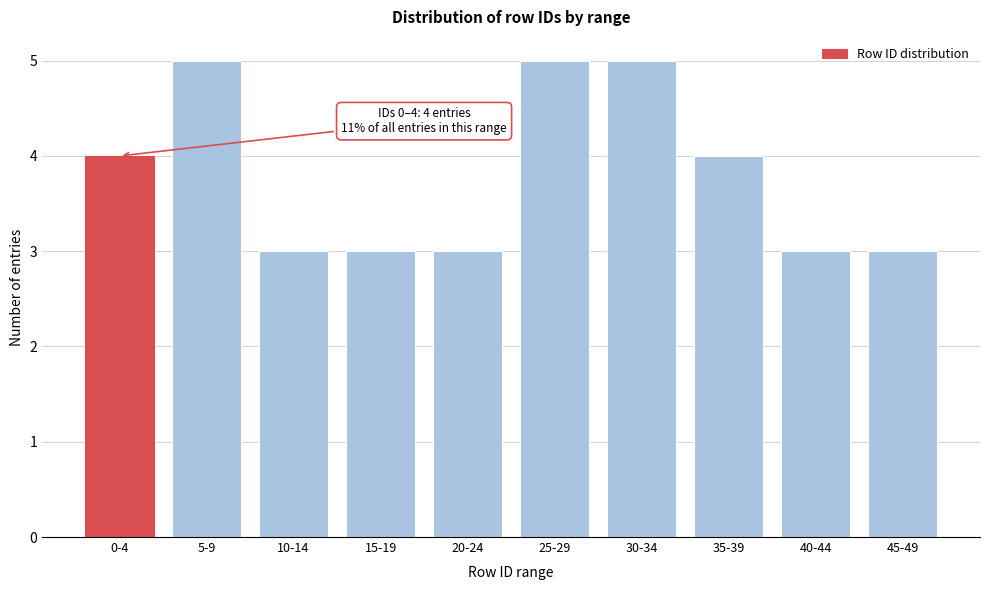

Reading right to left, what are all the values shown in this chart?

3	3	4	5	5	3	3	3	5	4